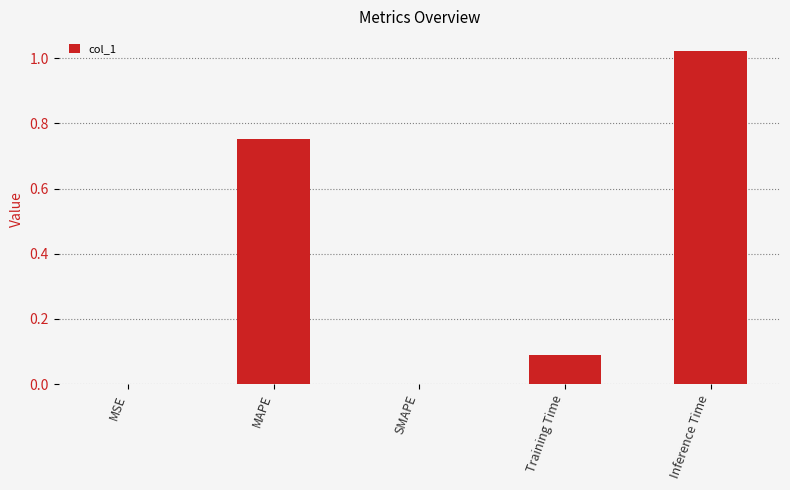

What is the sum of all values?

1.9